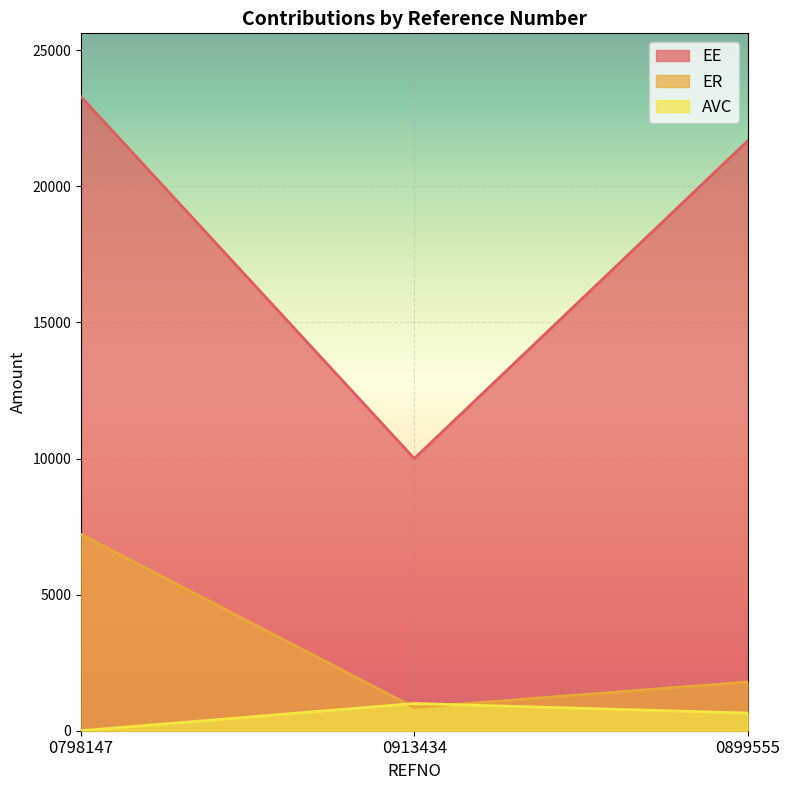

What is the total value across all series at 0798147?

30503.3